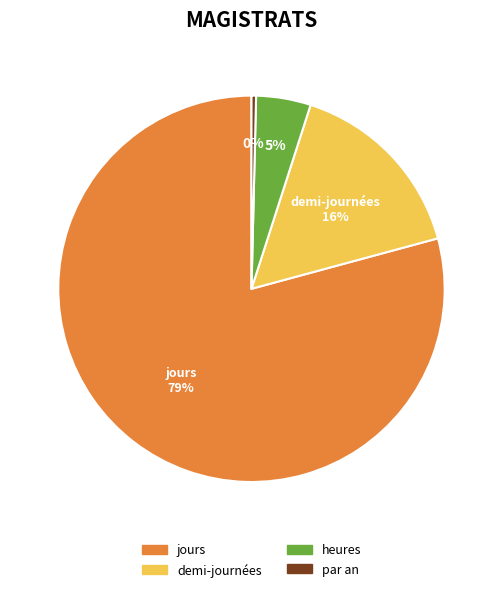

What is the smallest slice in the pie chart?

par an